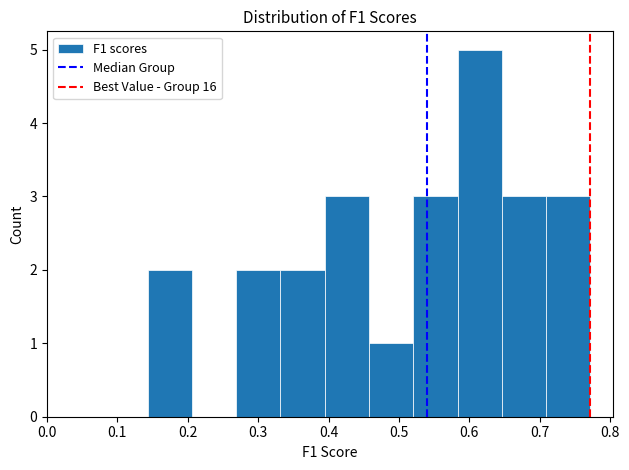

Reading left to right, list every bar in this chart as the range it spans on the x-axis followed by its height. Neither the bar edges nor the heights are printed on the chart, so give them approximately, as read against the axes.

0.14 to 0.21: 2
0.21 to 0.27: 0
0.27 to 0.33: 2
0.33 to 0.39: 2
0.39 to 0.46: 3
0.46 to 0.52: 1
0.52 to 0.58: 3
0.58 to 0.65: 5
0.65 to 0.71: 3
0.71 to 0.77: 3